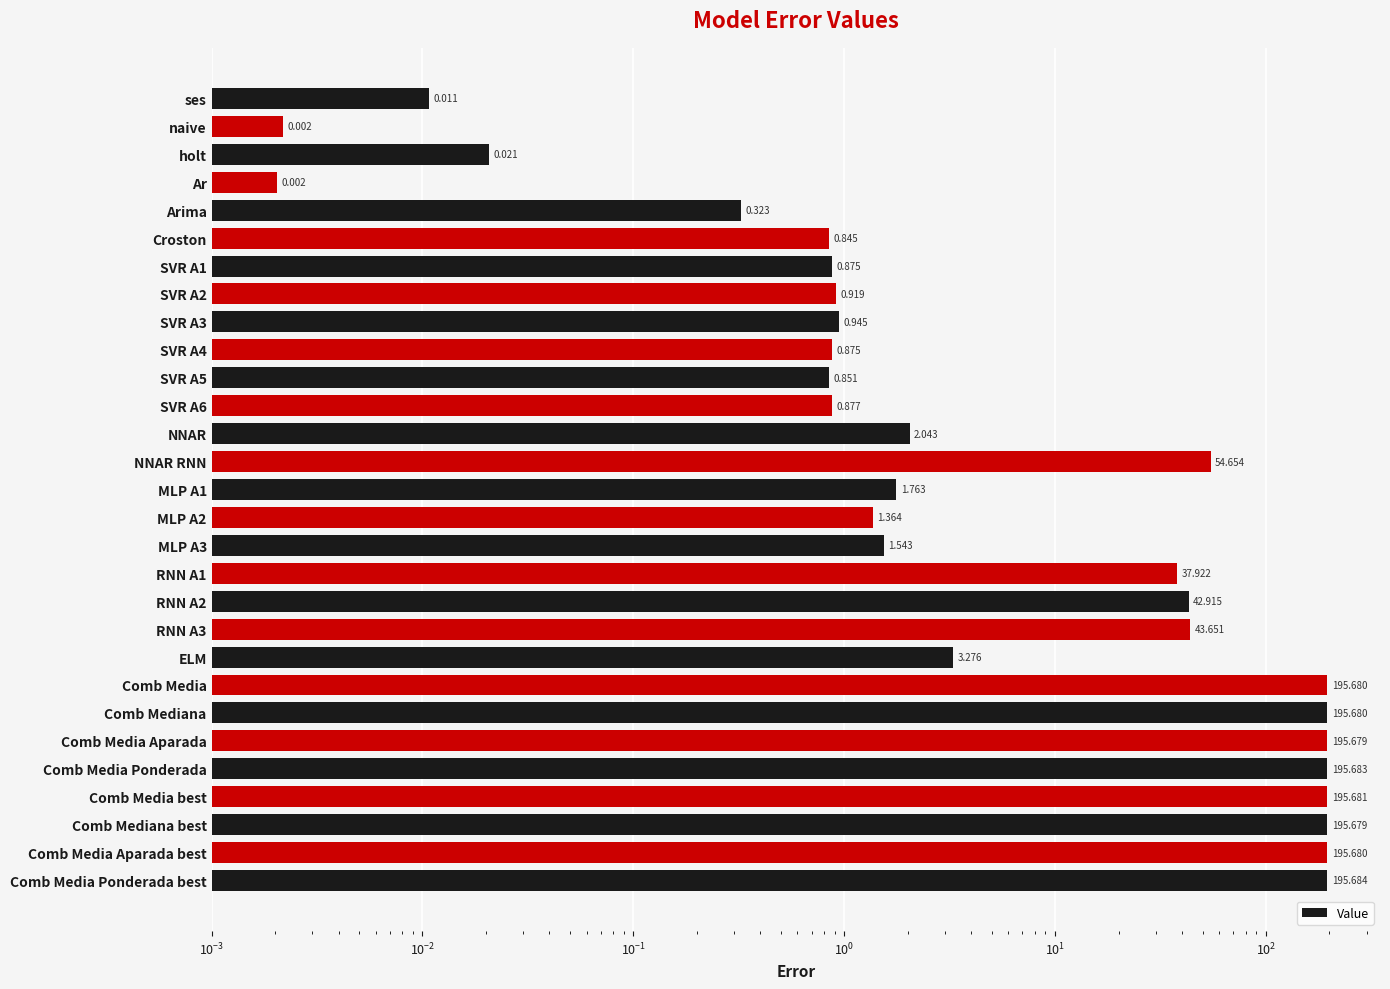

Reading right to left, transcribe all the data shown in this chart.

195.7	195.7	195.7	195.7	195.7	195.7	195.7	195.7	3.3	43.7	42.9	37.9	1.5	1.4	1.8	54.7	2.0	0.9	0.9	0.9	0.9	0.9	0.9	0.8	0.3	0.0	0.0	0.0	0.0